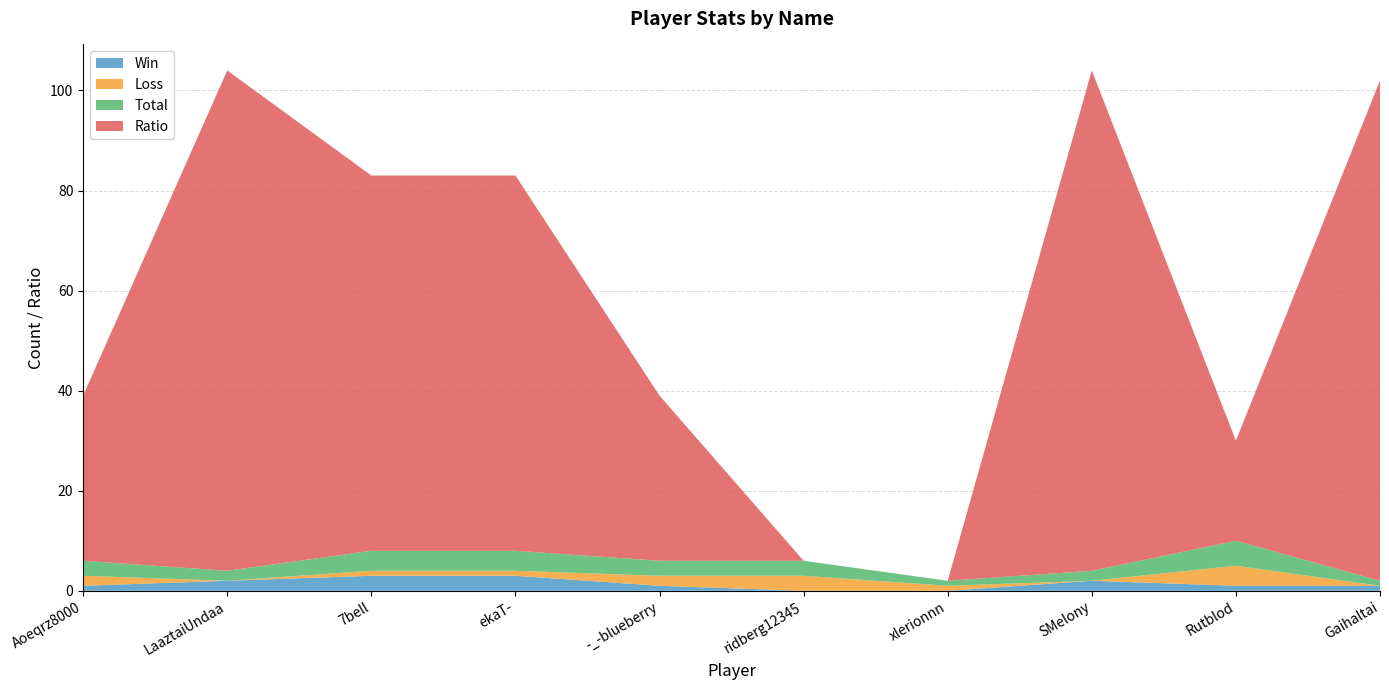

What position from the left is ridberg12345?

6